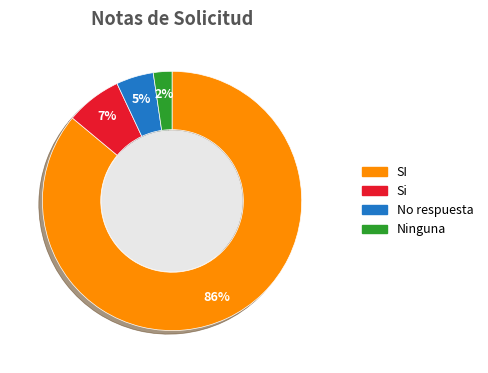

Which category has the smallest portion of the pie?

Ninguna